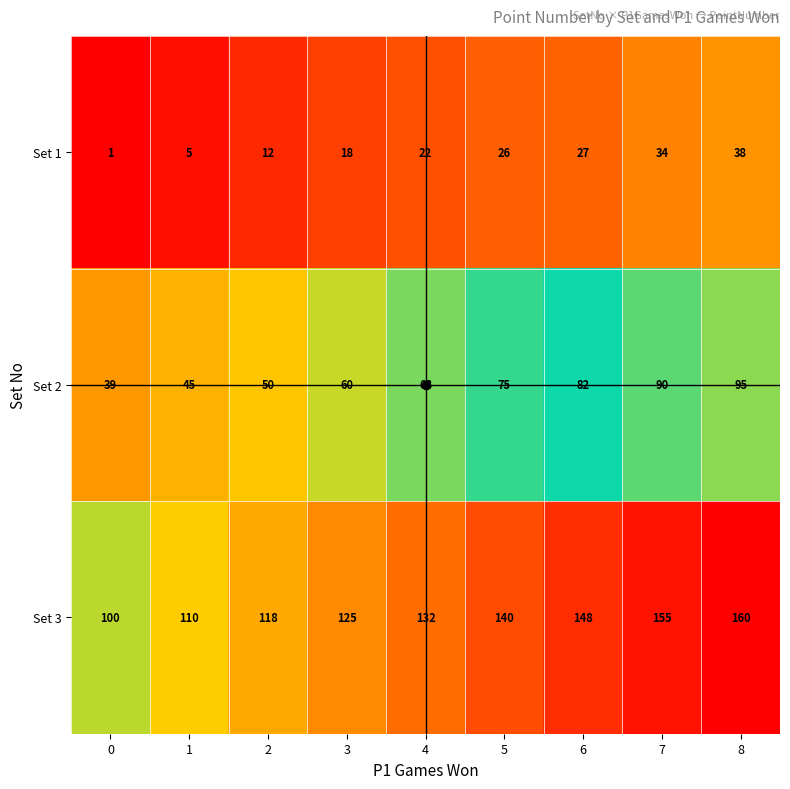

Which series changed the most between 6 and 8?

Set 2